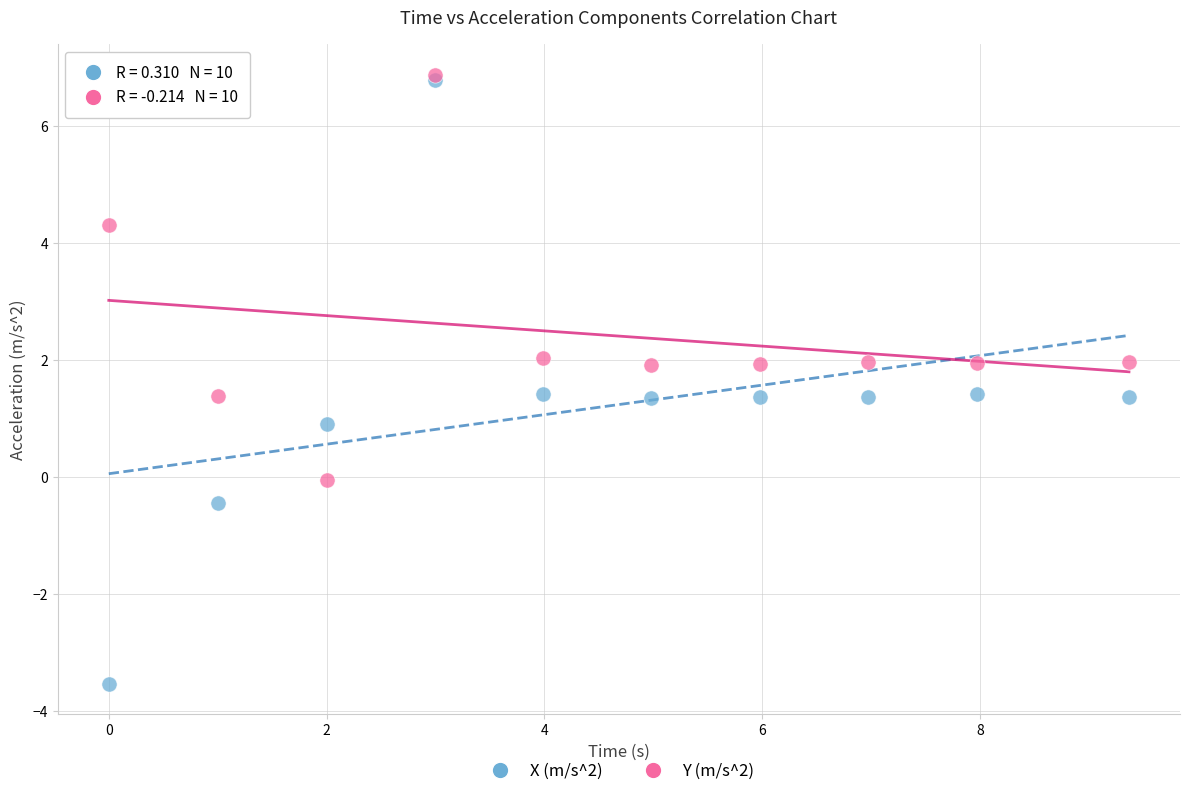

What are all the series names shown in the legend?

X (m/s^2), Y (m/s^2)